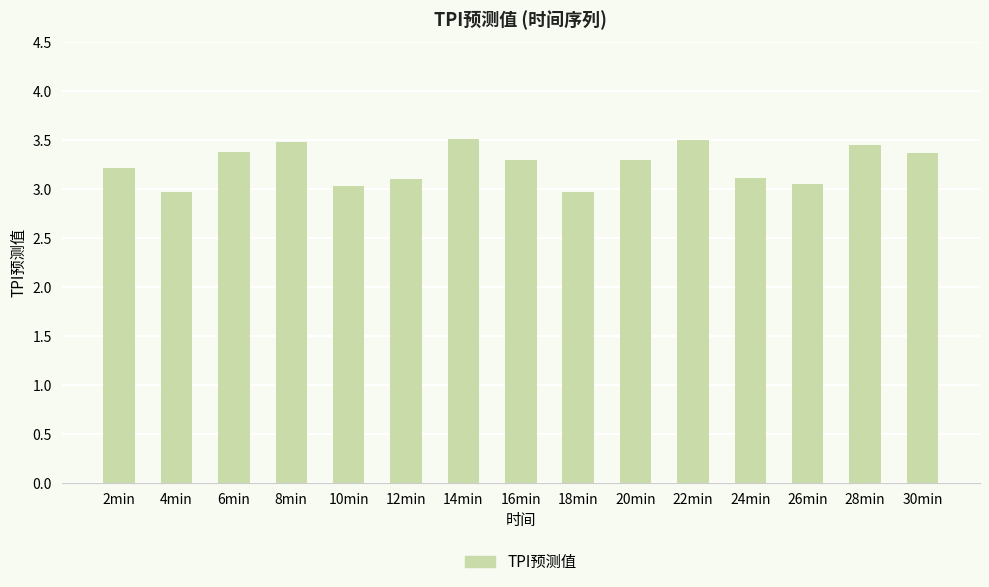

Is it true that the value at 30min is 5.5?

False